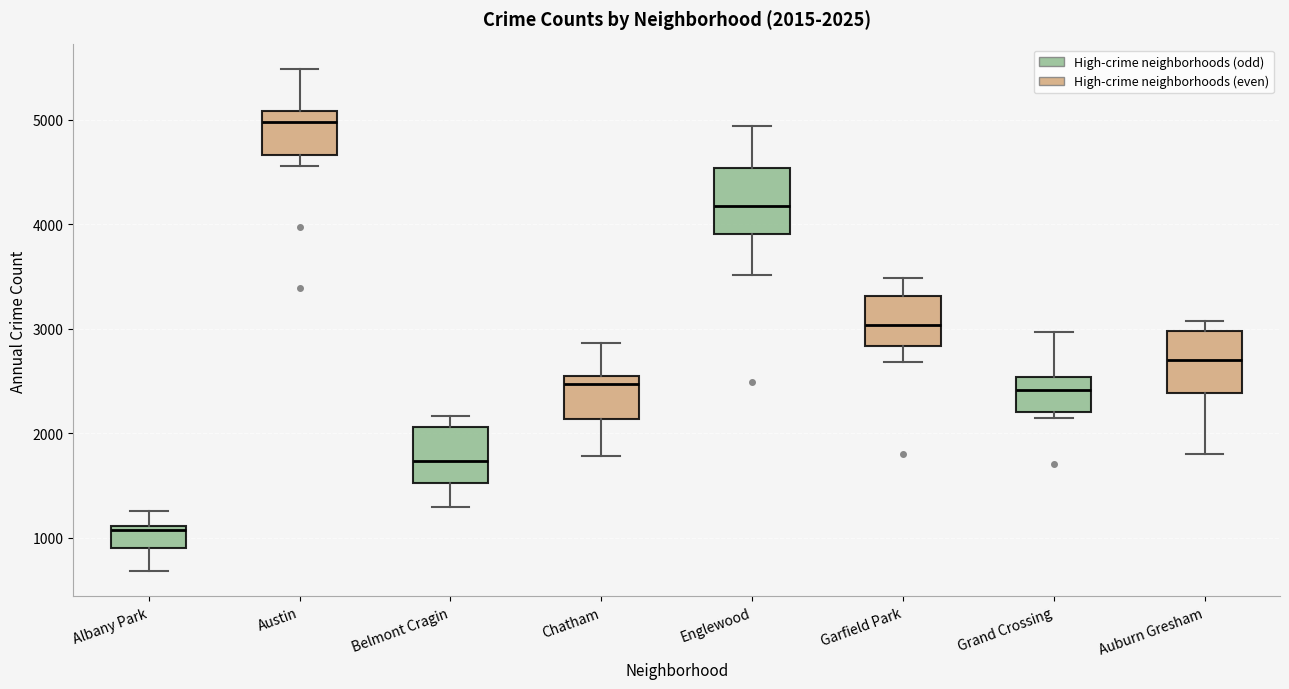

Which box has the highest median line?

Austin